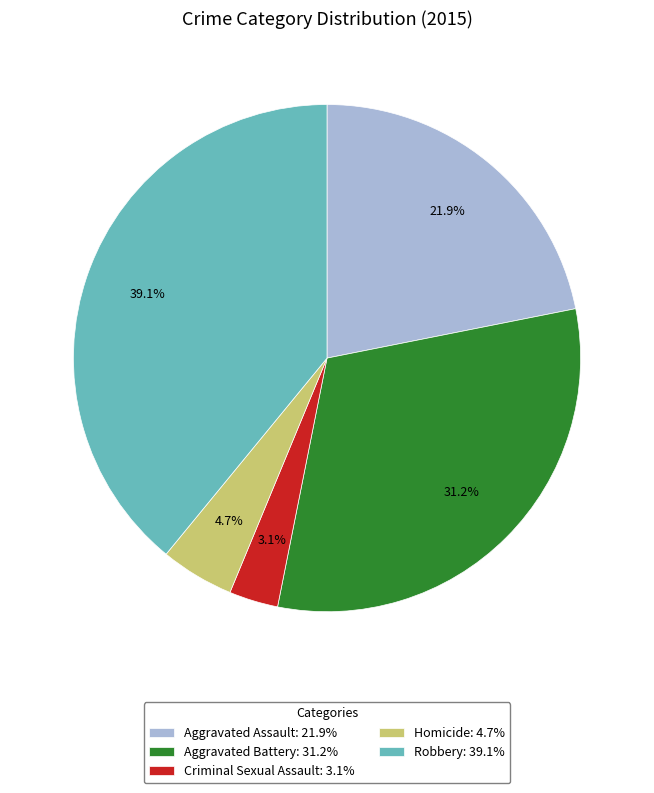

How many segments does this pie chart have?

5